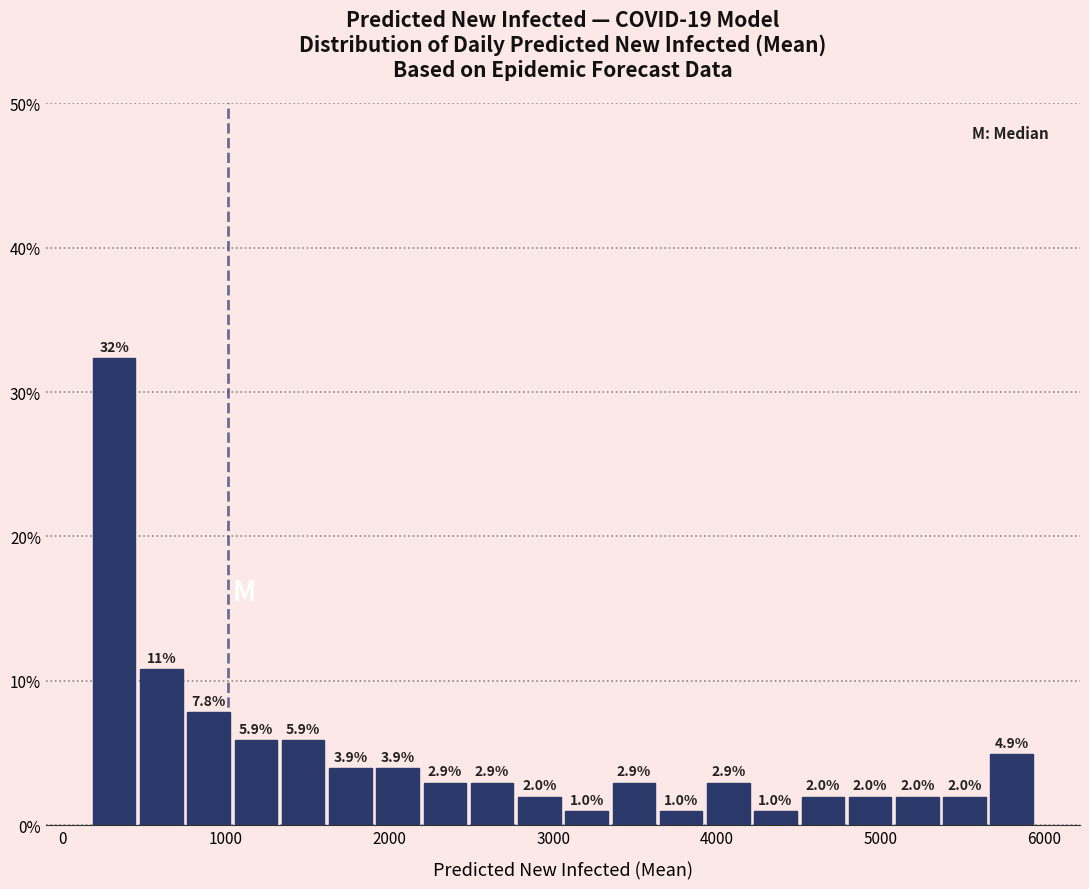

Read against the x-axis, roughly where is the centre of the tallest bar?

300